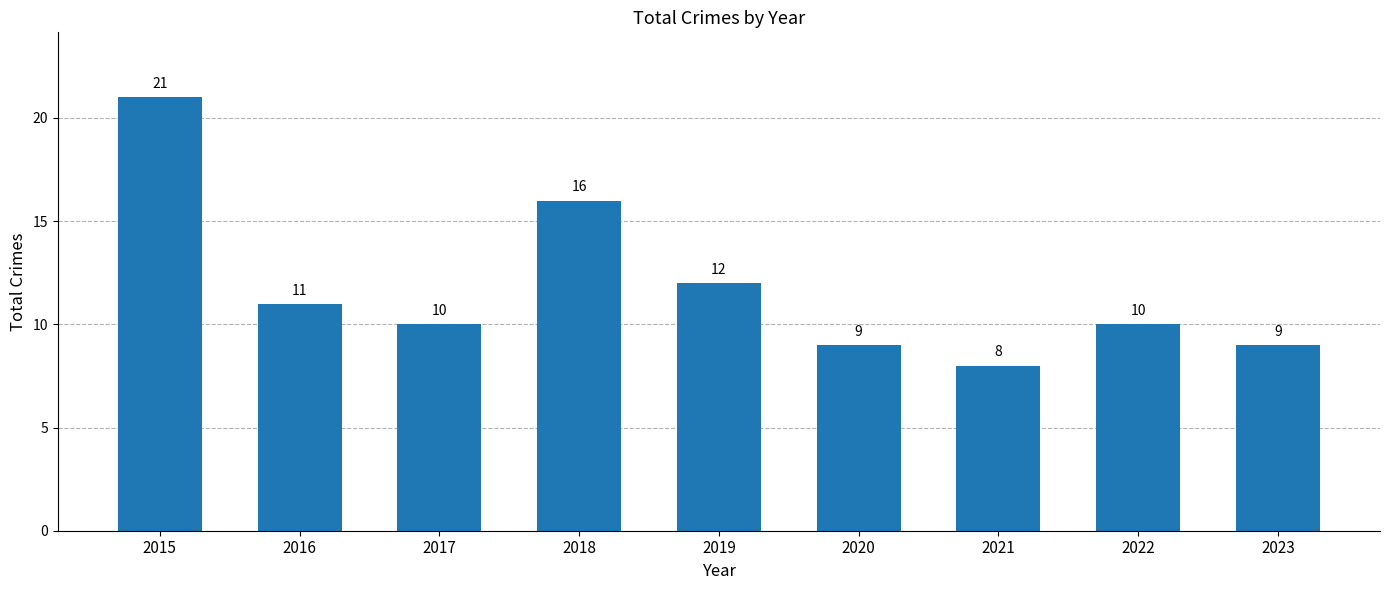

The chart shows a value of 16 at 2017. True or false?

False